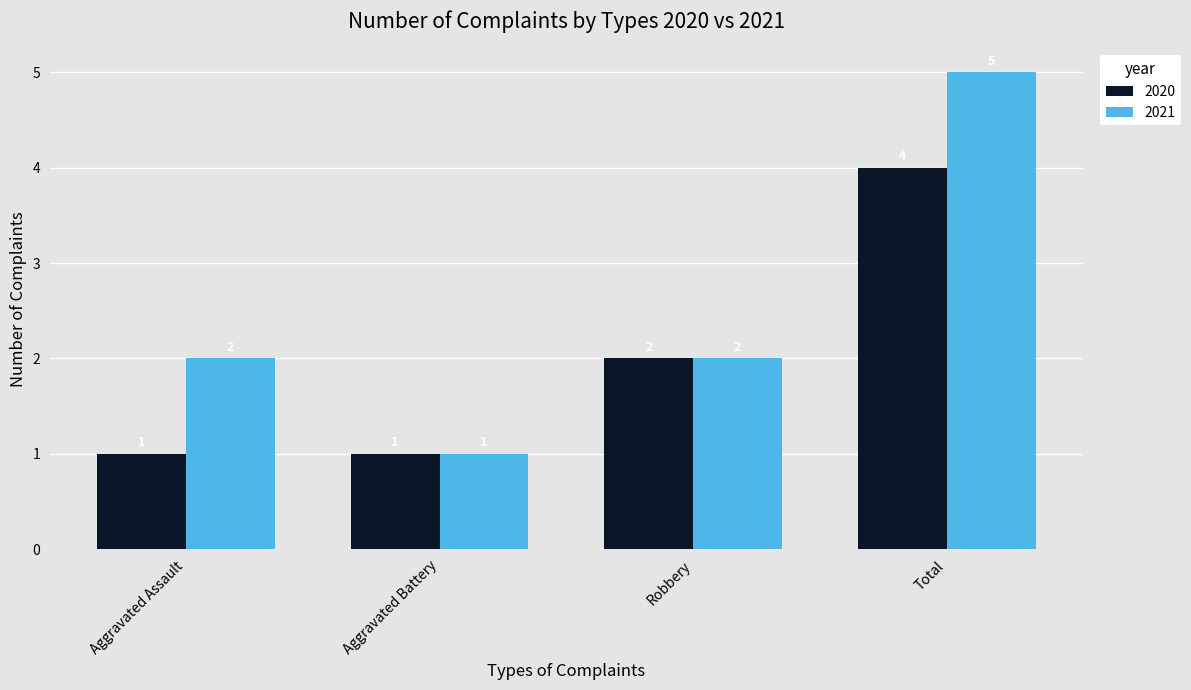

Which category has the highest value across all series?

Total